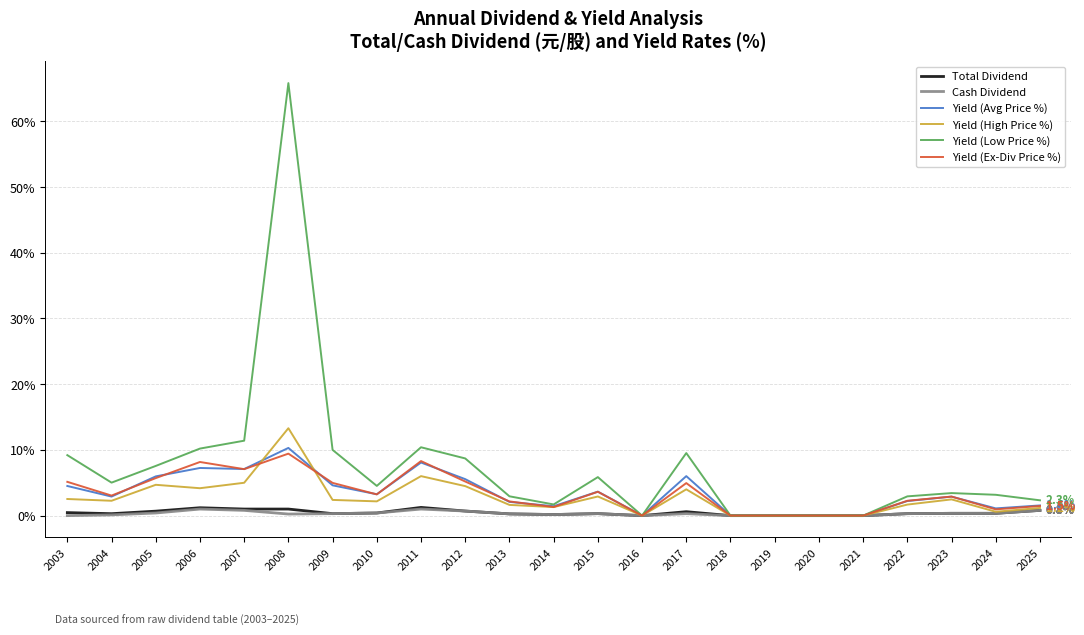

What is the sum of all Yield (Avg Price %) values?

80.5